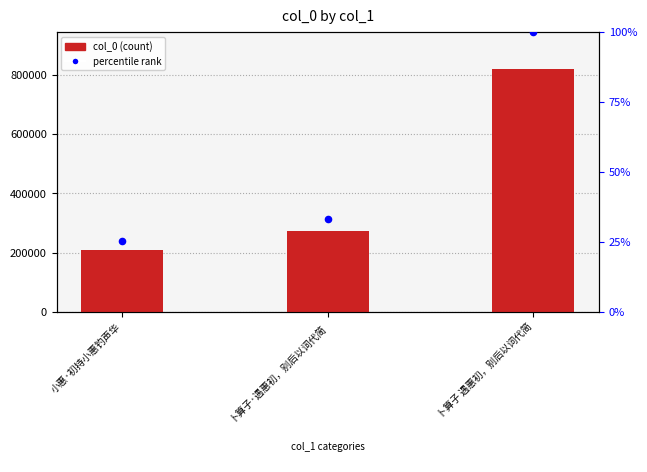

At which category is the sum across all series the highest?

卜算子 遇惠初，别后以词代简